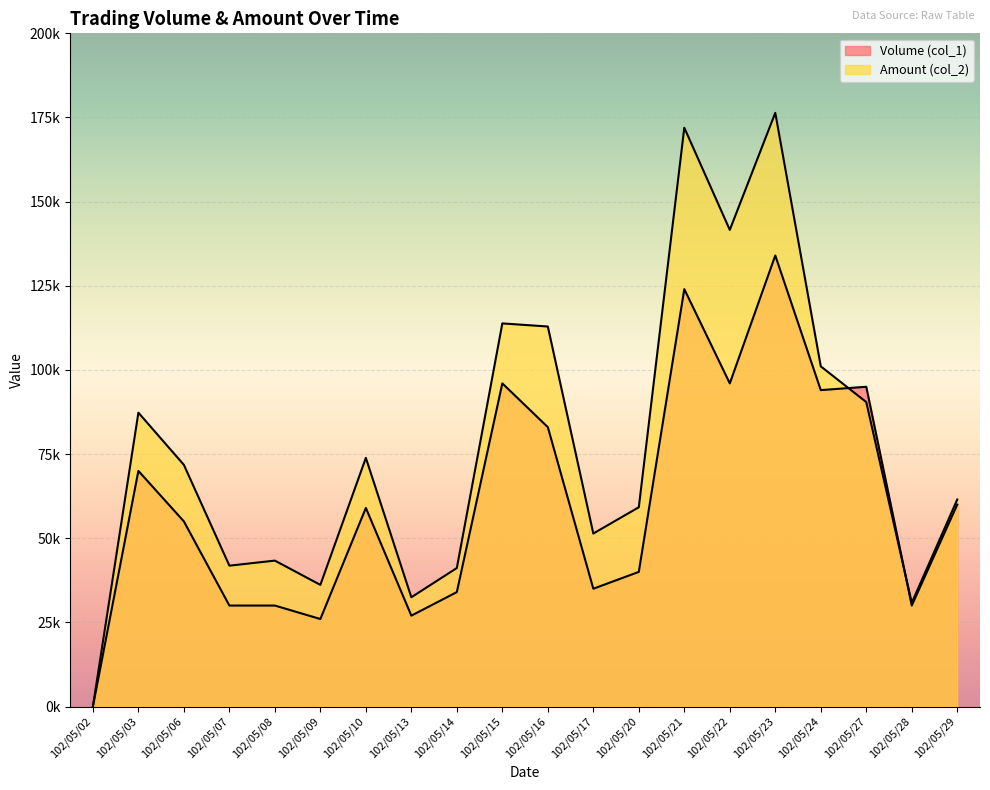

Between 102/05/22 and 102/05/24, which is larger?

102/05/22